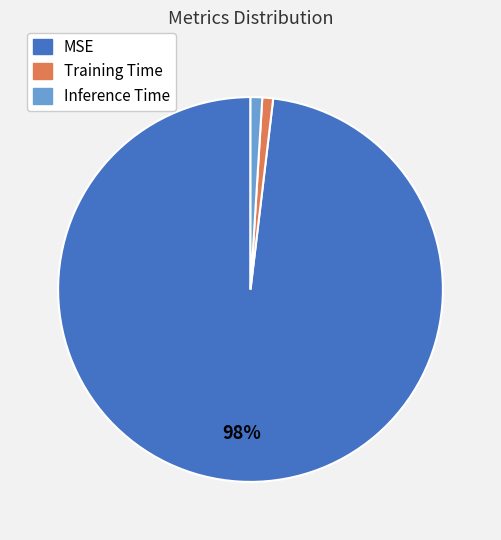

Between MSE and Inference Time, which is larger?

MSE